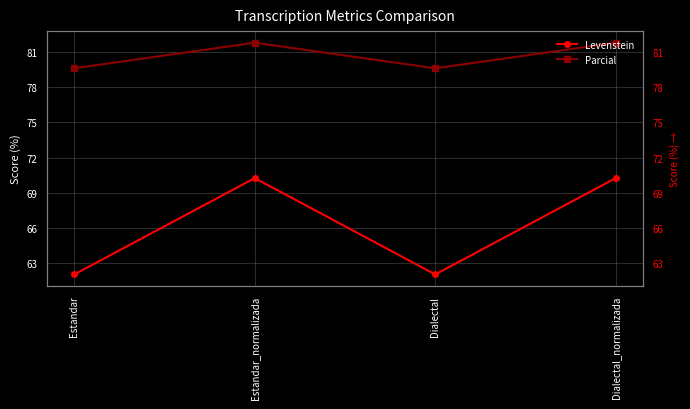

What is the label of the 2nd point from the right?

Dialectal